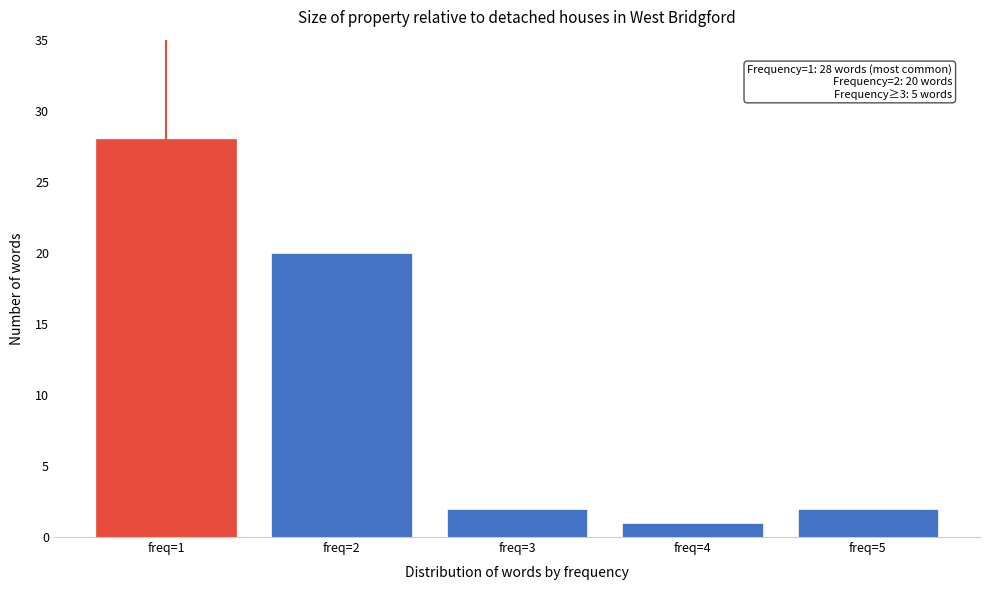

Reading left to right, extract all data points from this chart.

28	20	2	1	2